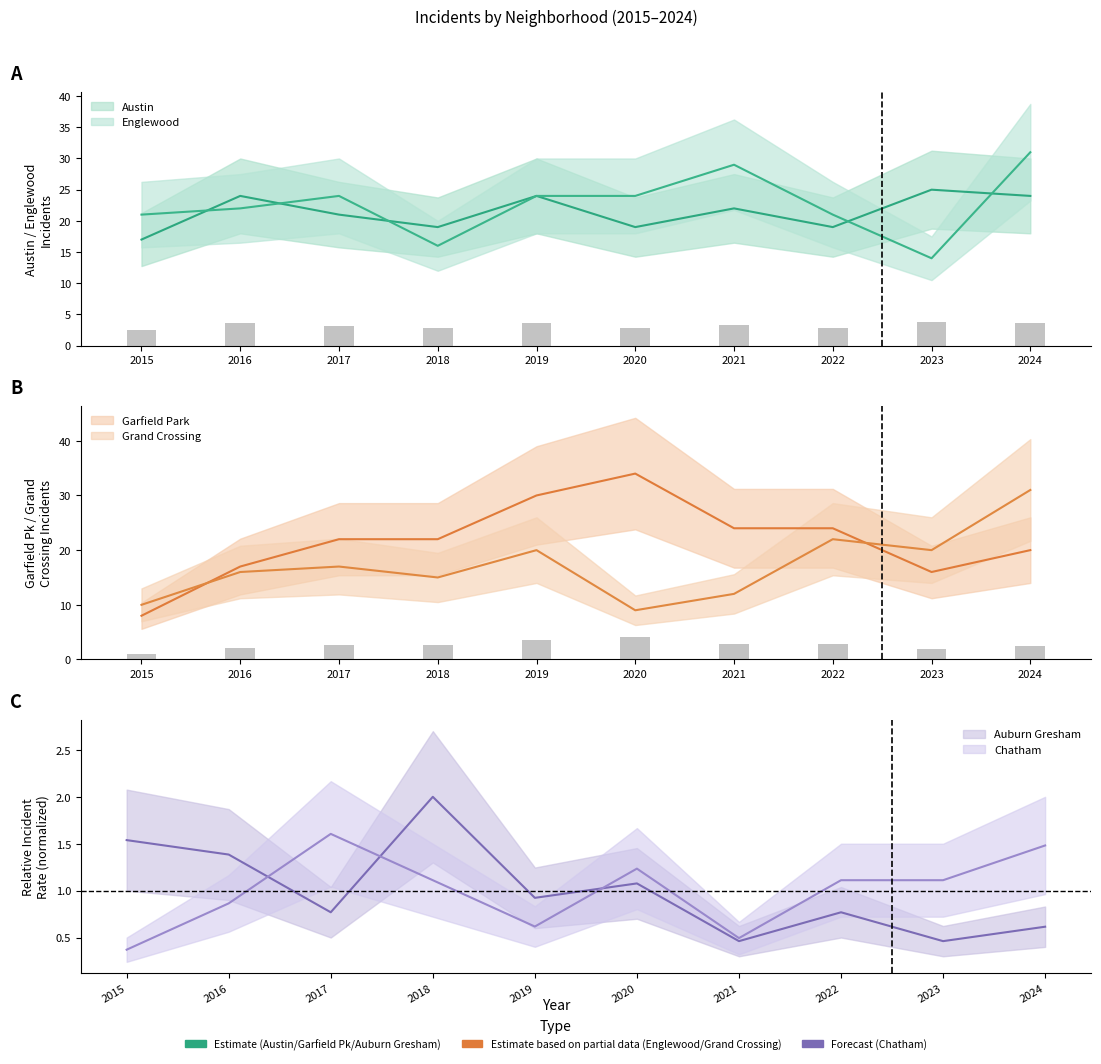

At how many categories does at least one series exceed 33?

1